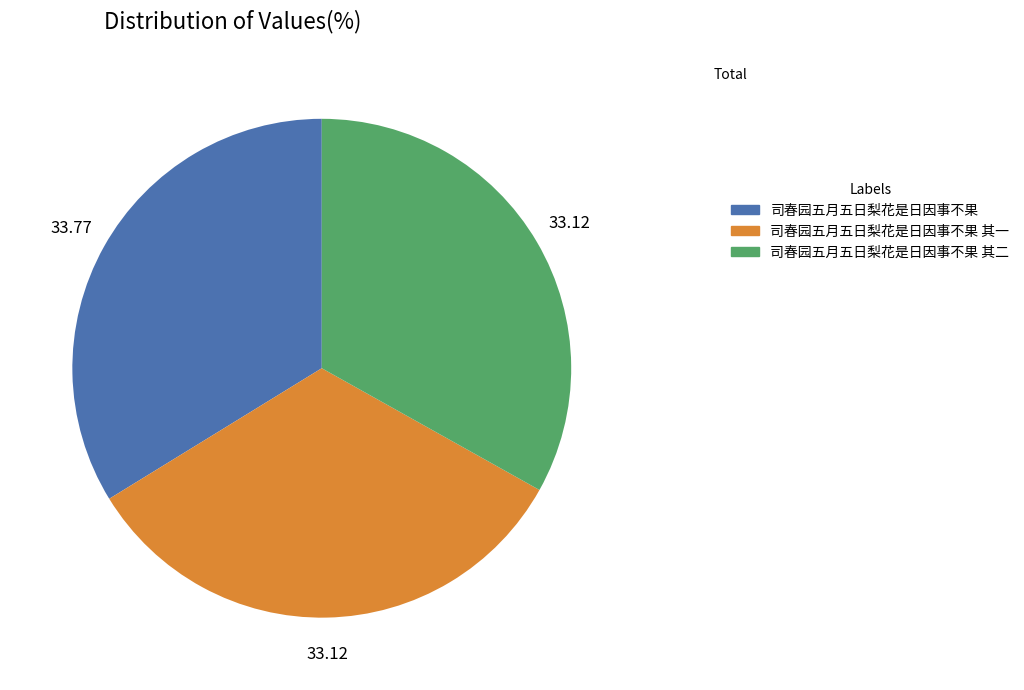

Which category has the biggest portion of the pie?

司春园五月五日梨花是日因事不果